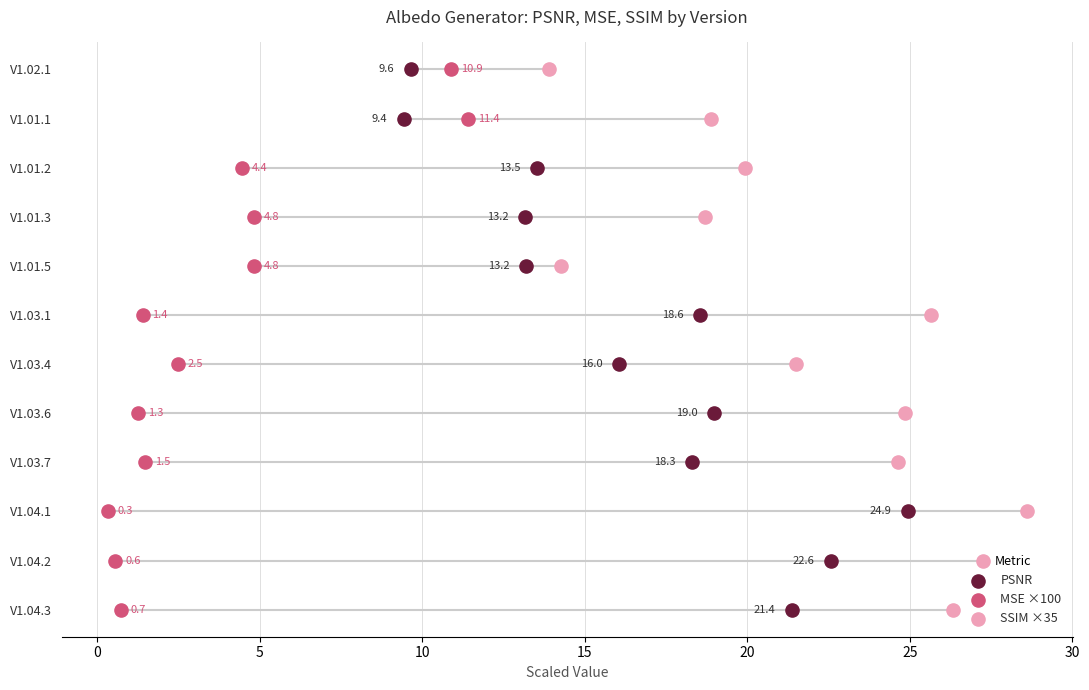

What are all the series names shown in the legend?

PSNR, MSE ×100, SSIM ×35